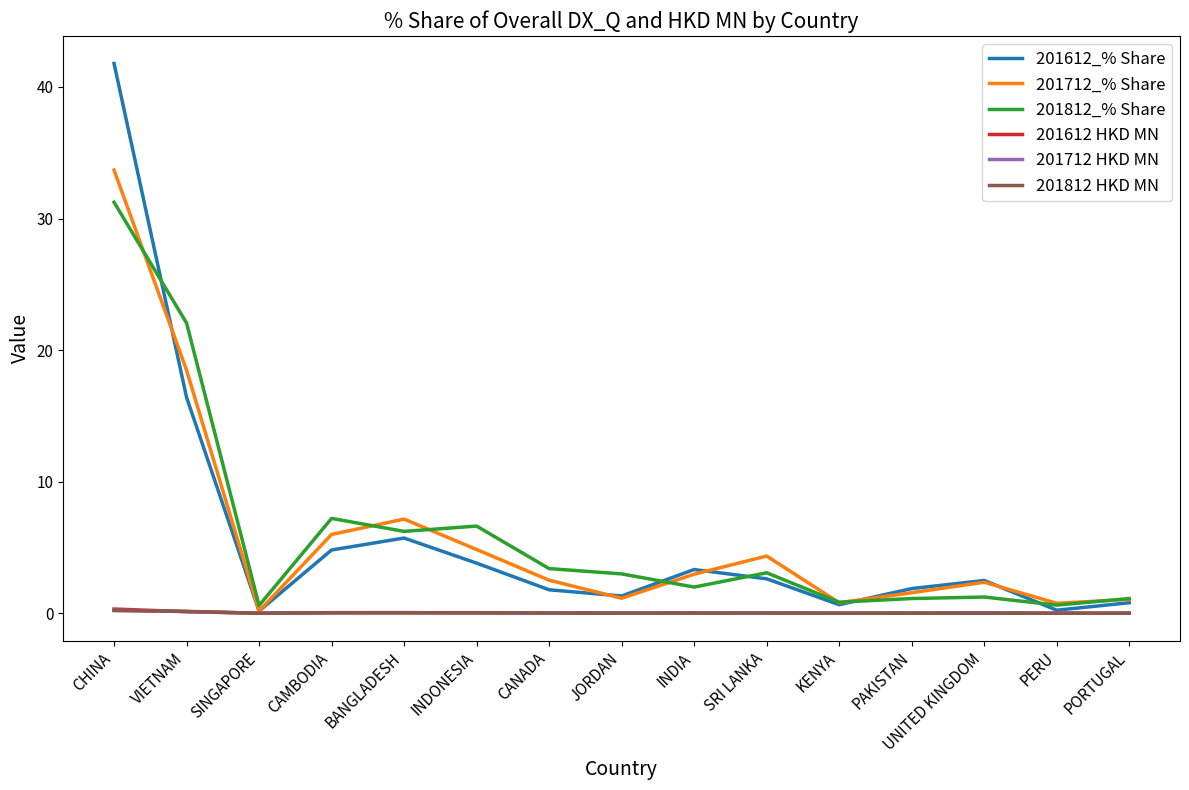

How many values in the 201712_% Share series exceed 2?

9